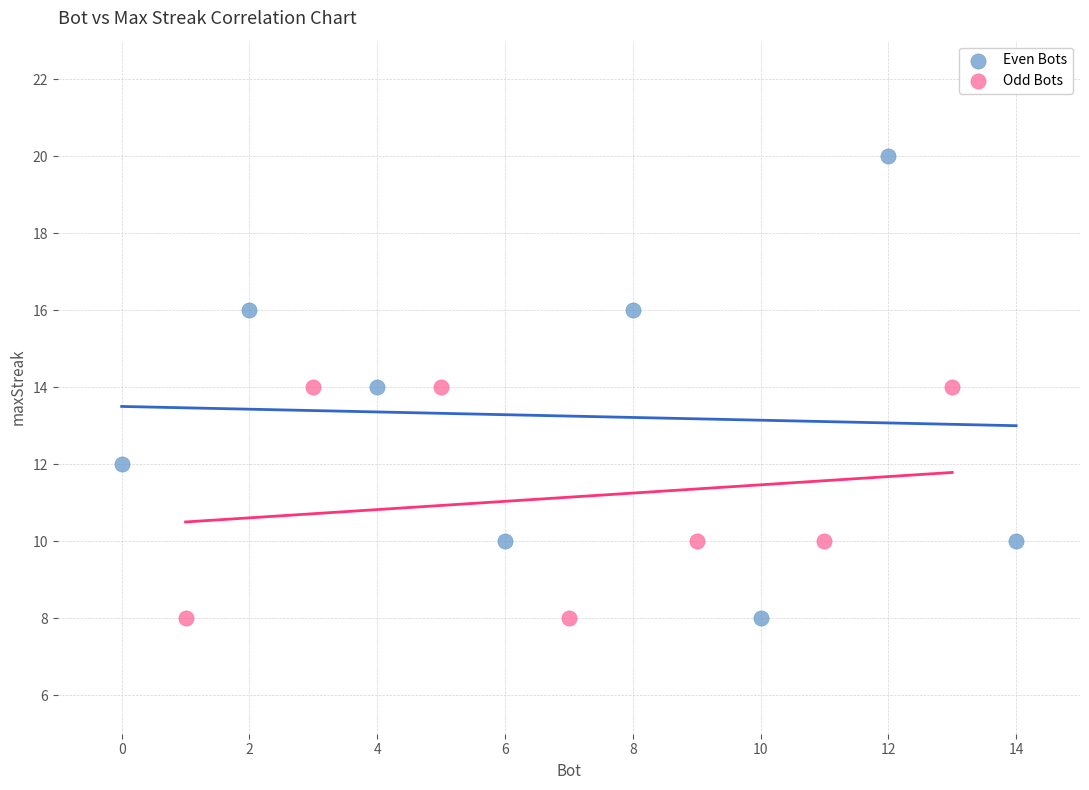

Which series reaches the maximum Y coordinate?

Even Bots